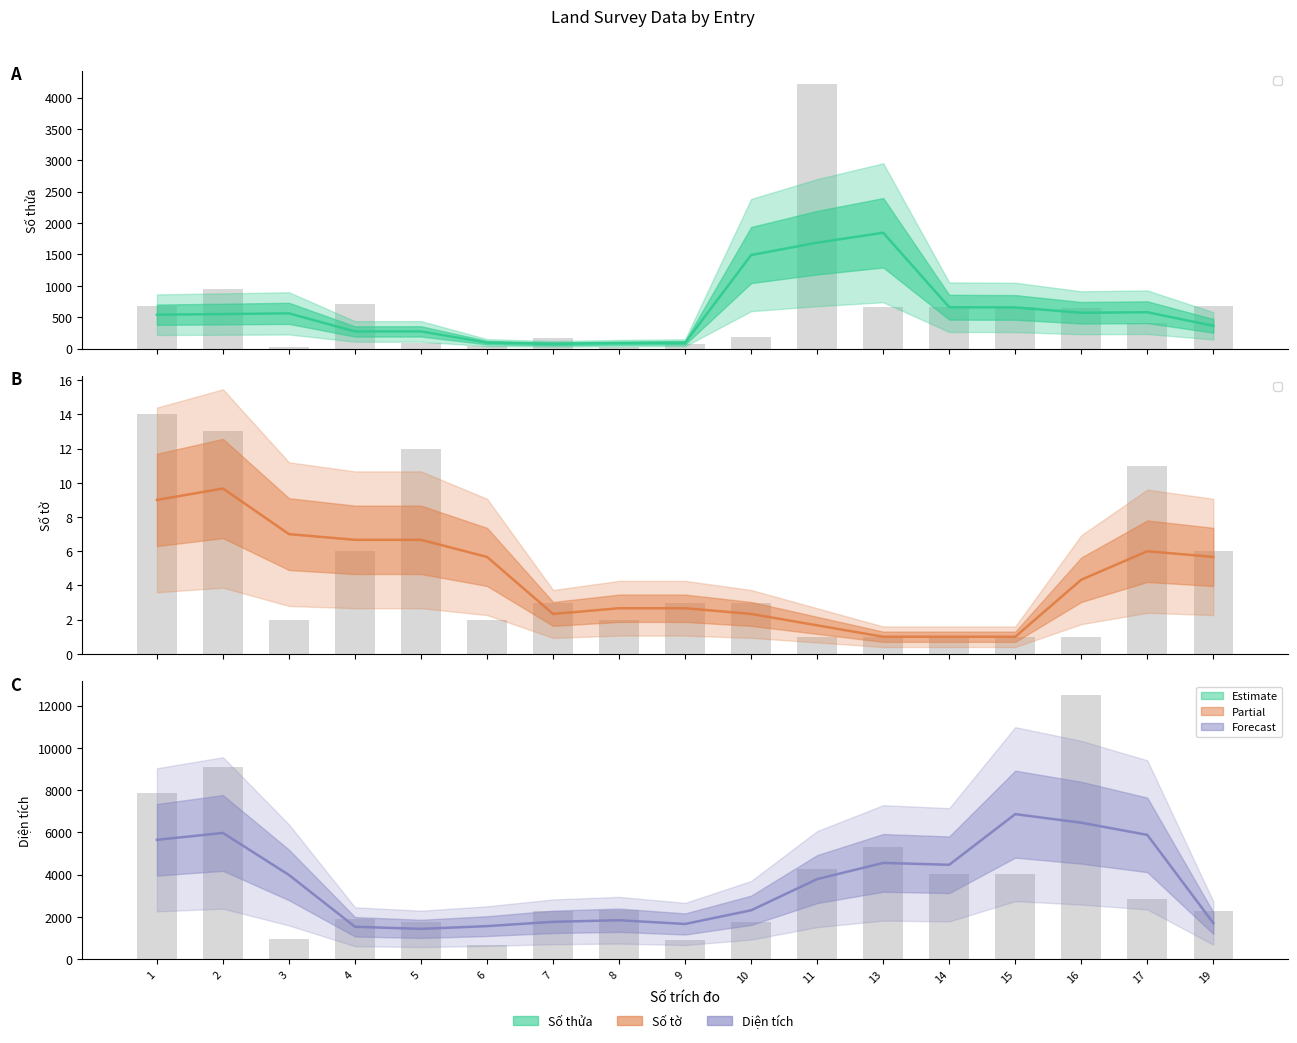

Which series has the largest total across all categories?

Diện tích (raw)